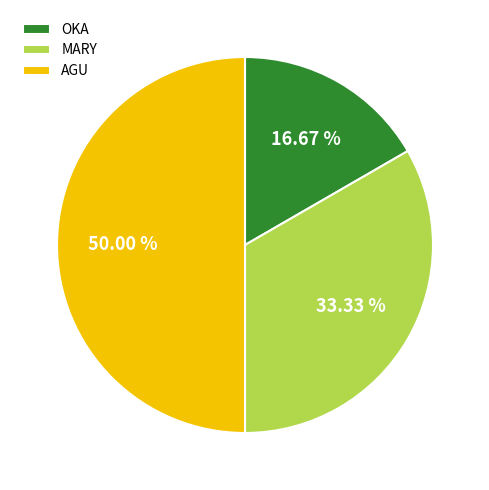

Does MARY represent more than half of the total?

No